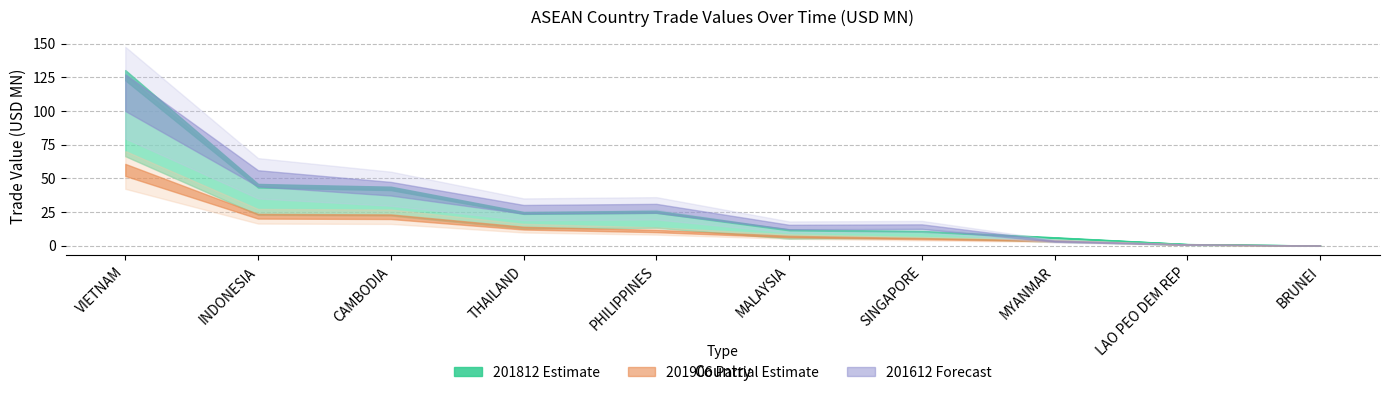

Is it true that 201812 equals 0.0 at BRUNEI?

True